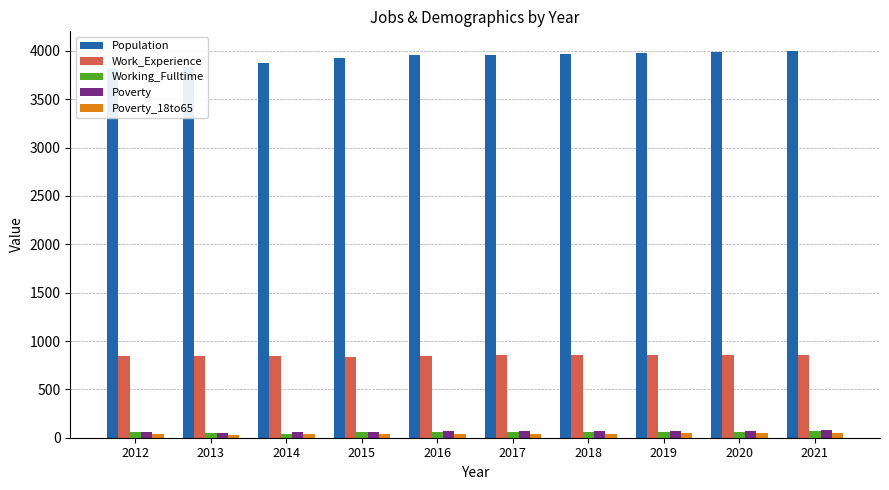

How many data points in Work_Experience are above 851?

4